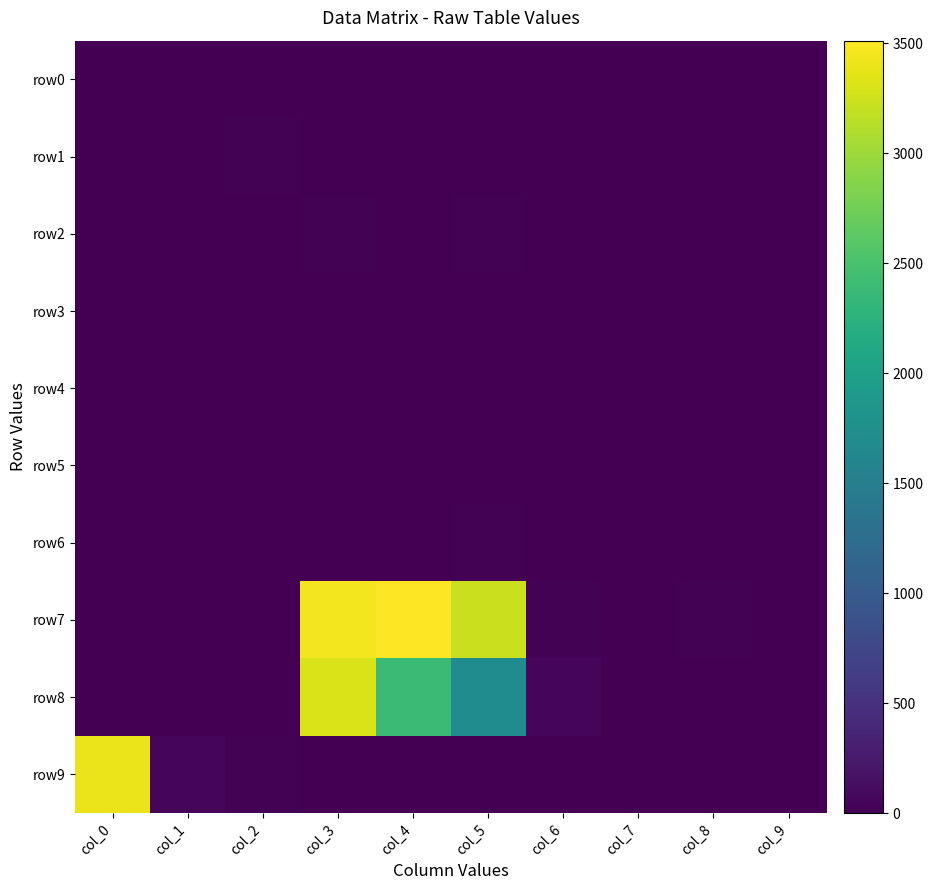

Which series has the largest range (max minus min)?

row7